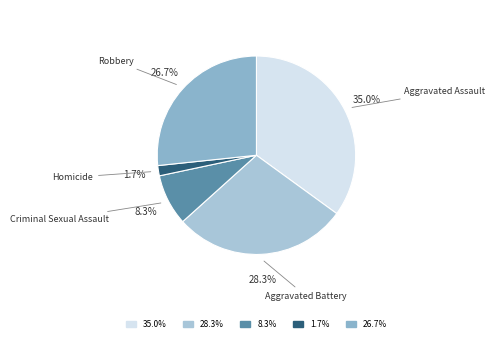

Rank the categories by value from lowest to highest.

Homicide, Criminal Sexual Assault, Robbery, Aggravated Battery, Aggravated Assault